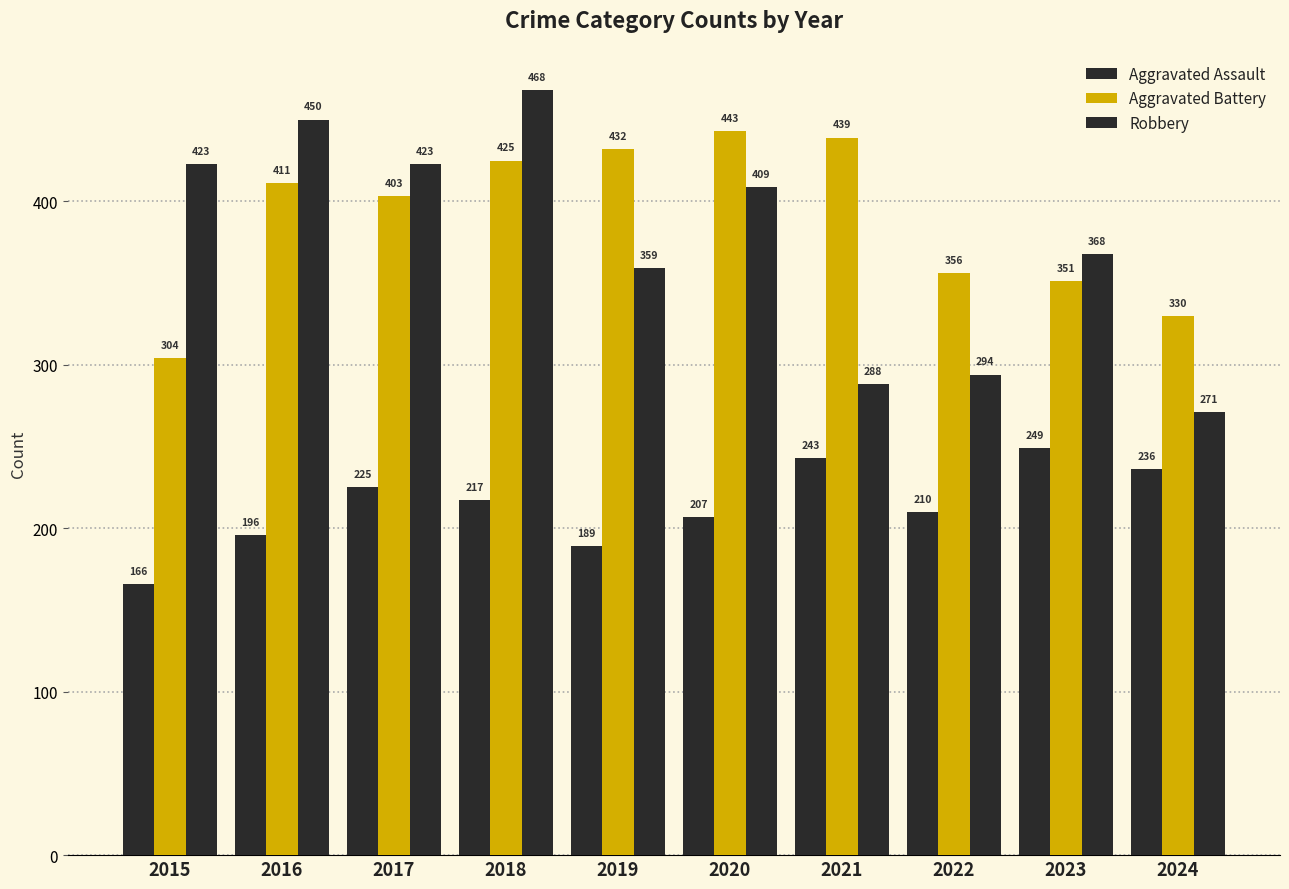

What is the smallest value displayed?

166